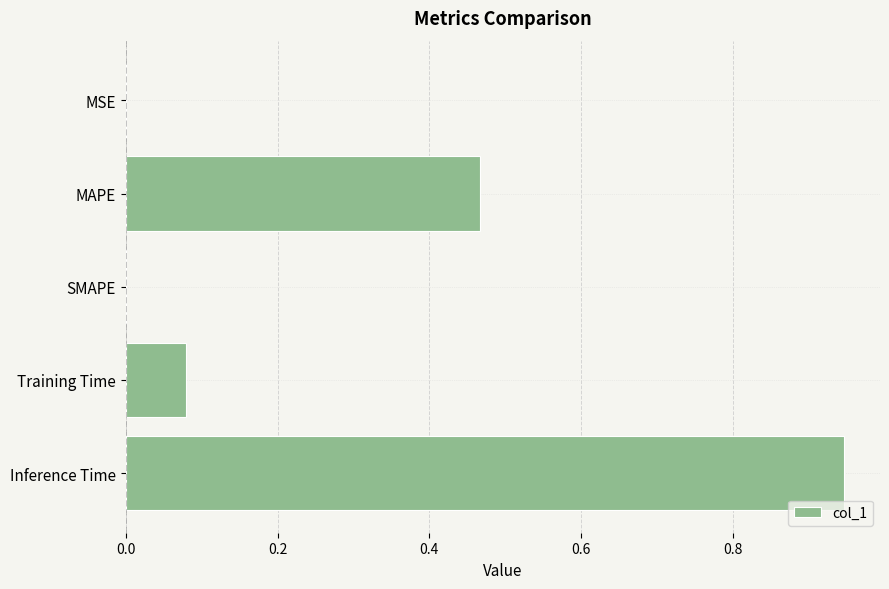

What is the sum of all values?

1.5